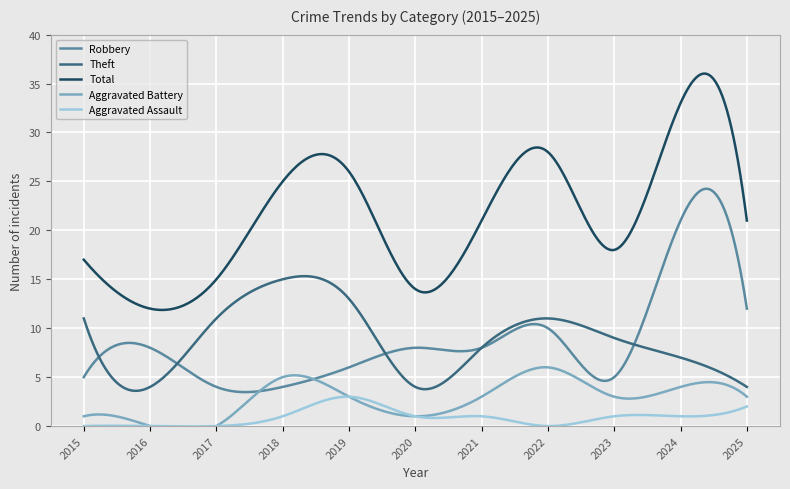

True or false: Theft and Aggravated Assault intersect in this chart.

False